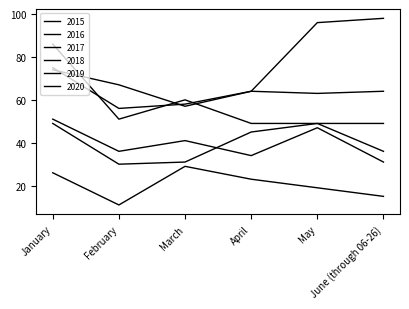

How many lines are shown in the chart?

6